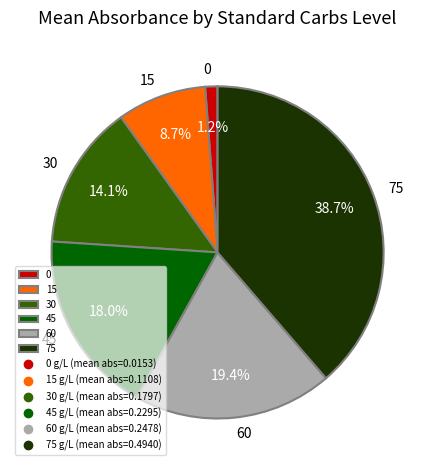

Is there a majority slice in this chart?

No